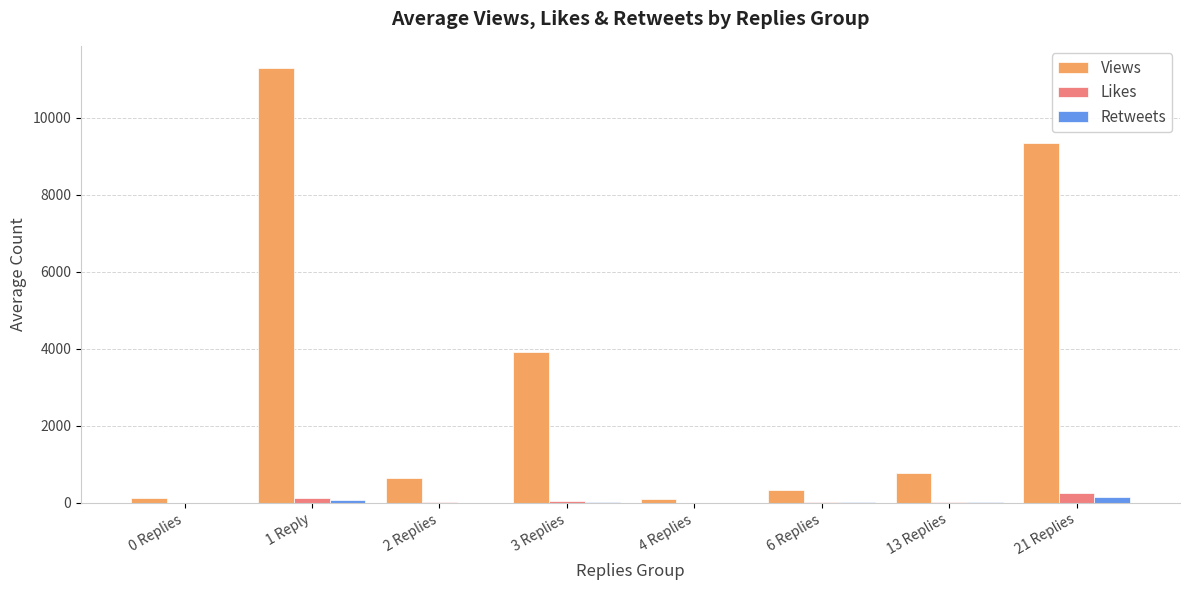

The value of Views at 3 Replies is 3913. True or false?

True